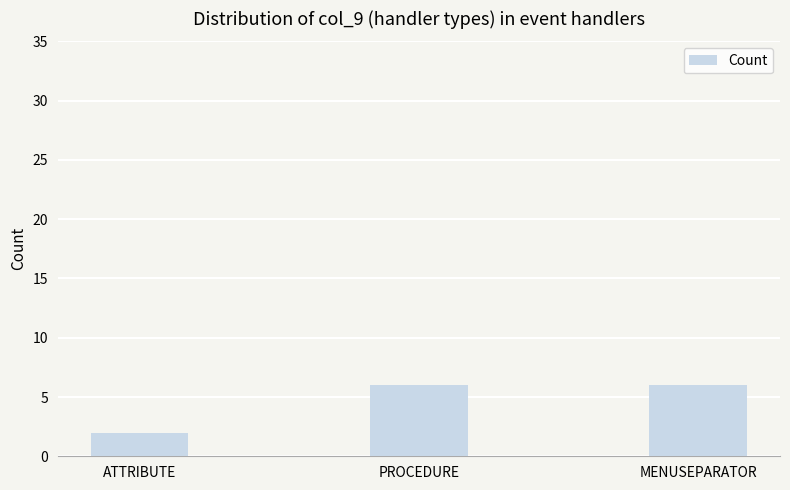

Reading left to right, transcribe all the data shown in this chart.

2	6	6